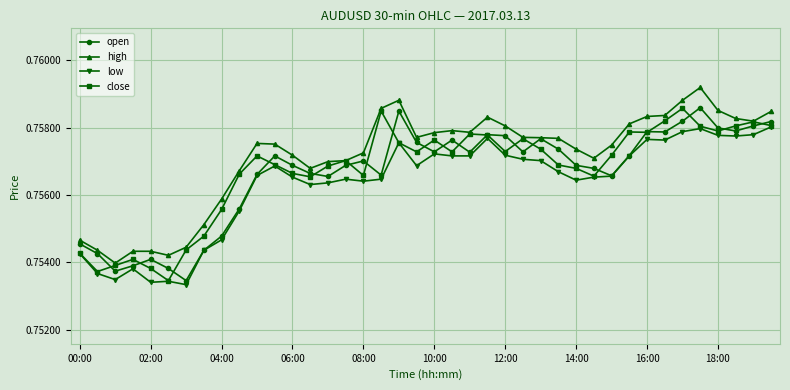

True or false: close has more than 2 points higher than both neighbors.

True